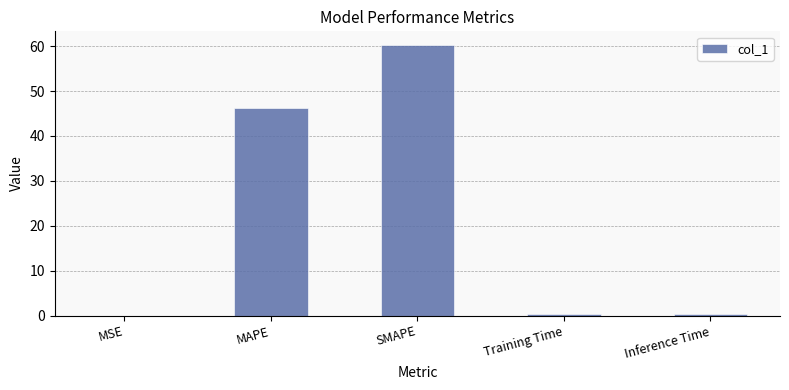

What is the change in value from MSE to SMAPE?

+60.3